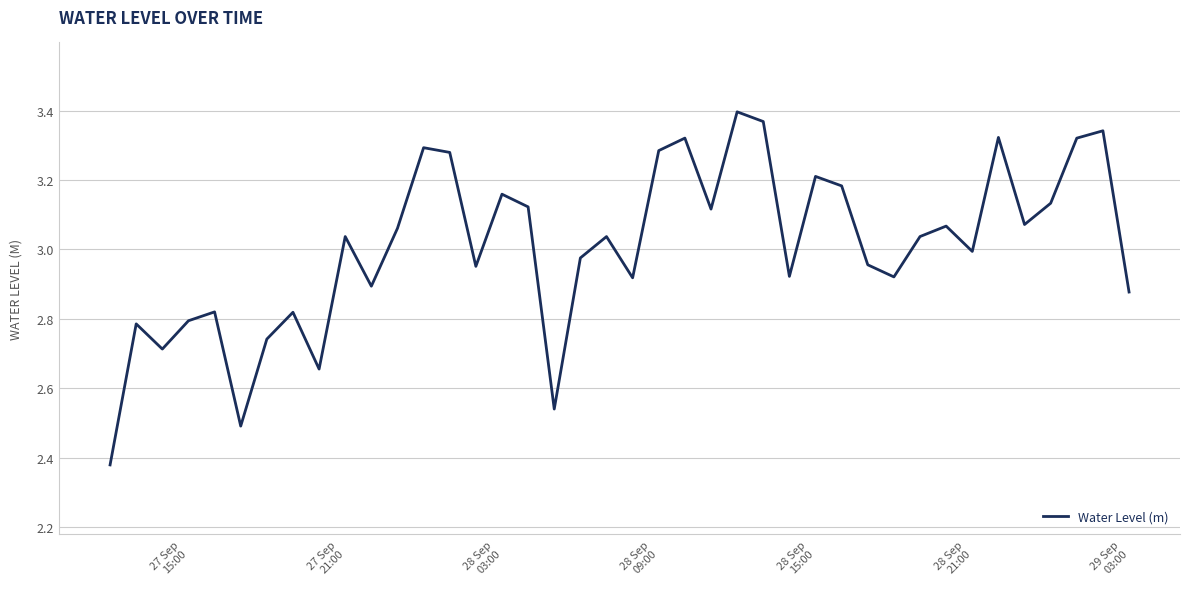

What is the difference between the maximum and minimum values?

1.0